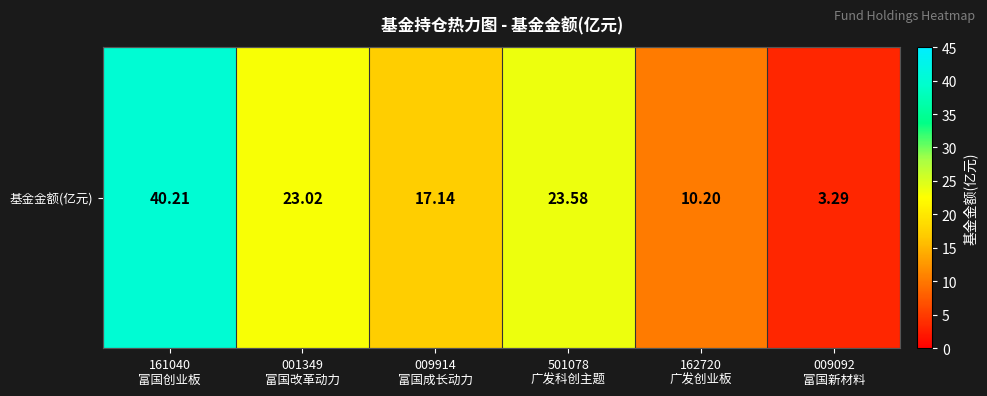

Which label corresponds to the largest value in the chart?

161040
富国创业板